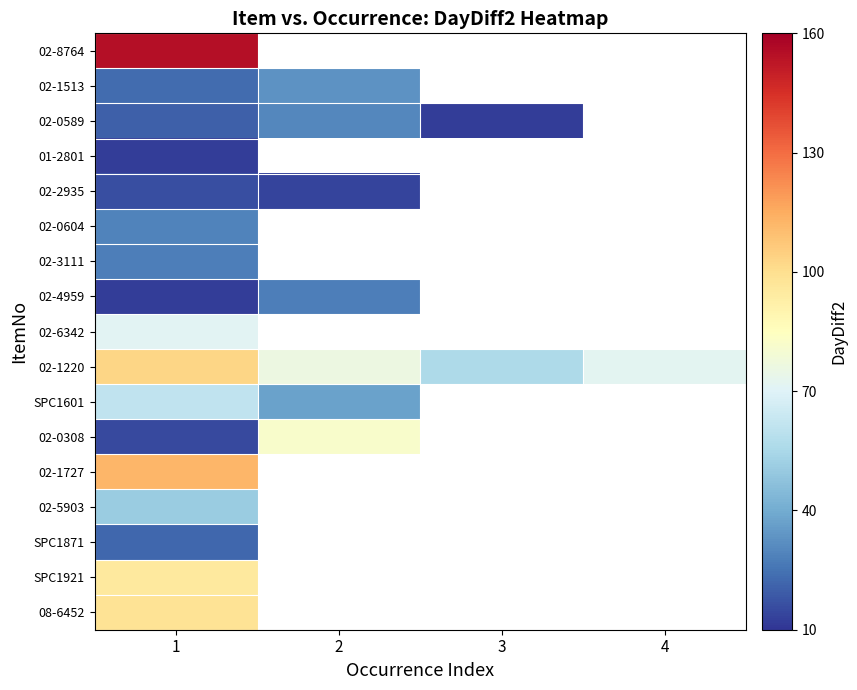

Is the value of 02-1727 at 4 greater than the value of 02-4959 at 1?

No